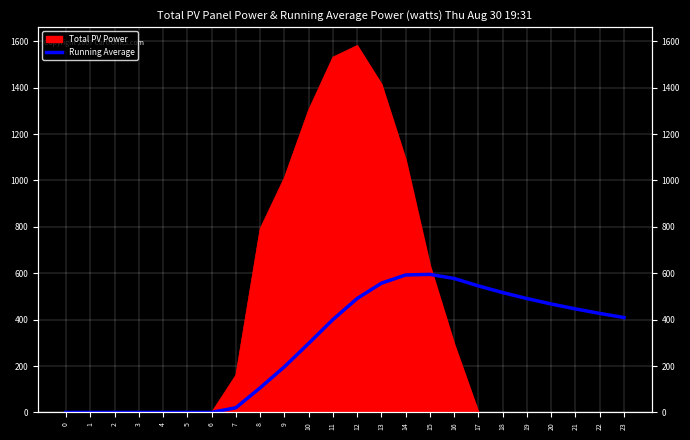

True or false: the data shows 0.0 at 3.

True